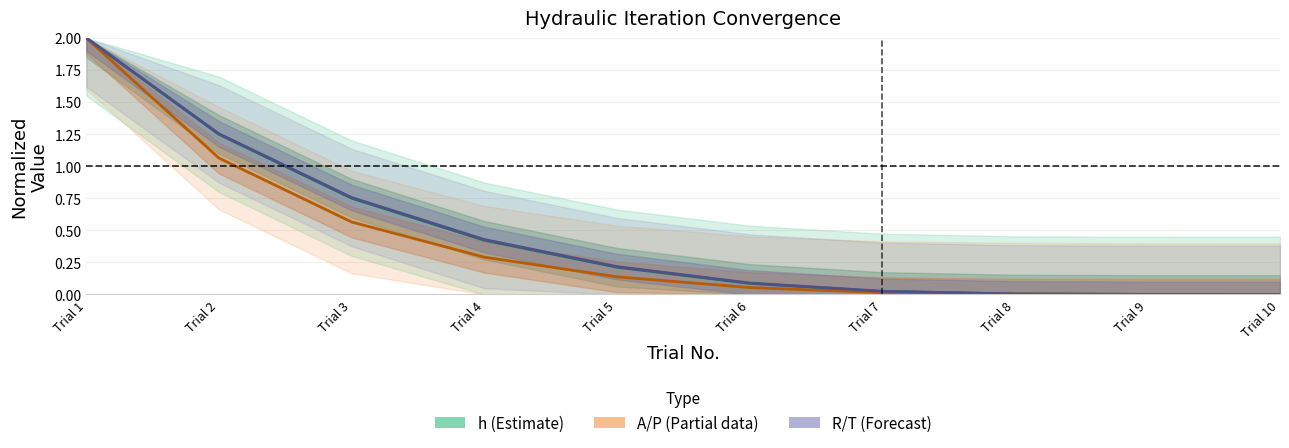

Between Trial 4 and Trial 1, which is larger?

Trial 1